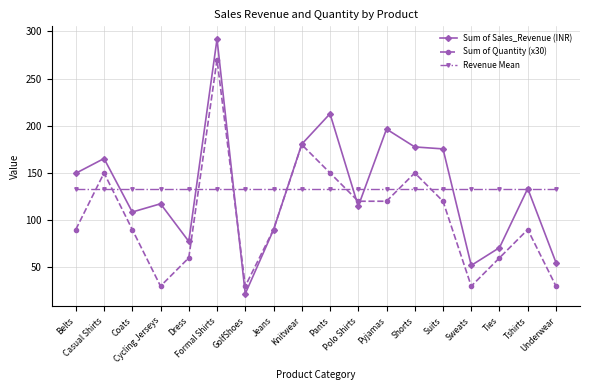

What are all the series names shown in the legend?

Sum of Sales_Revenue (INR), Sum of Quantity (x30), Revenue Mean